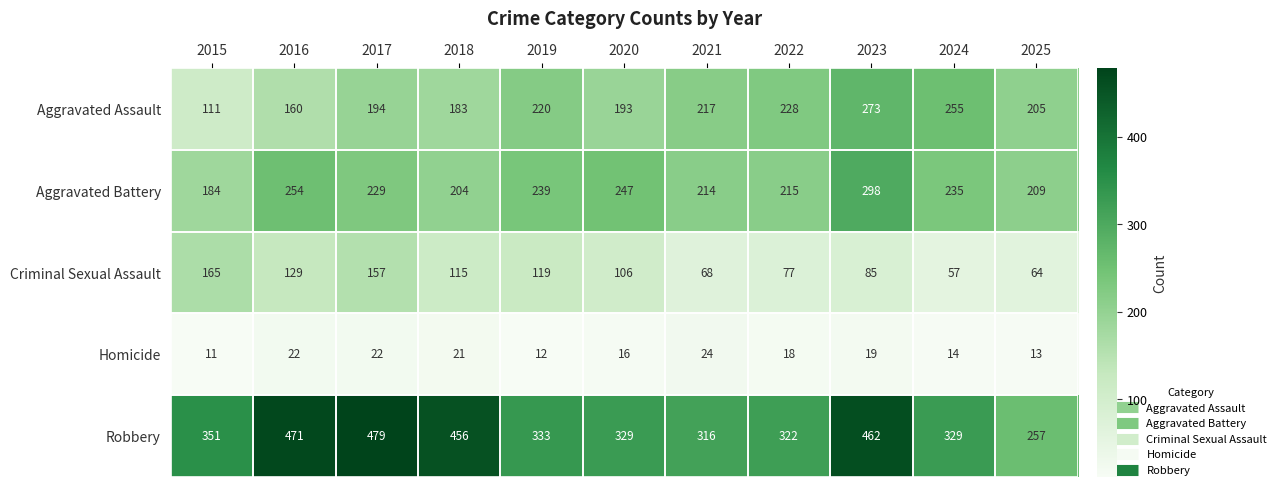

How many data points does each series have?

11